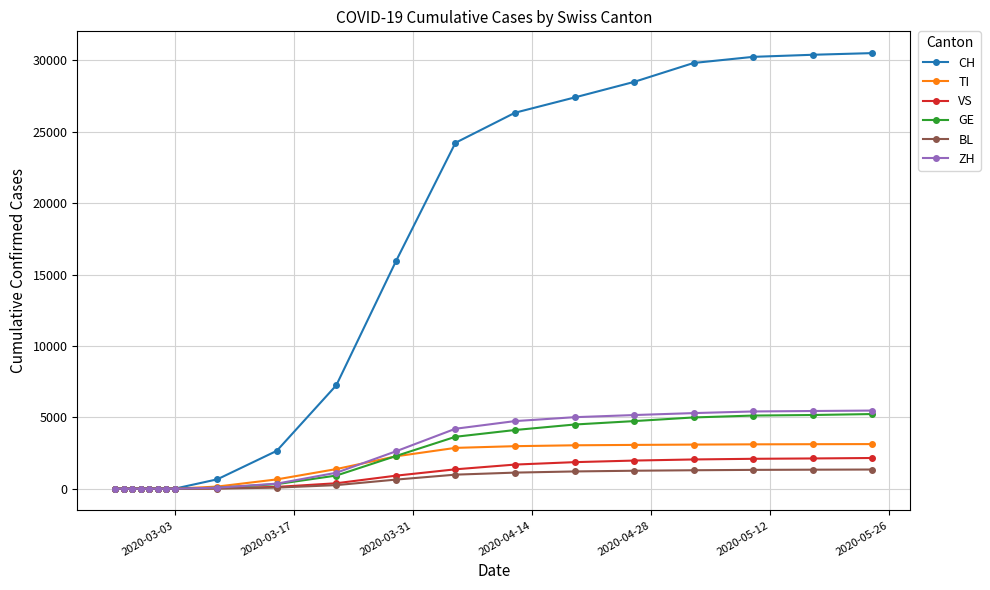

Which series has the largest range (max minus min)?

CH